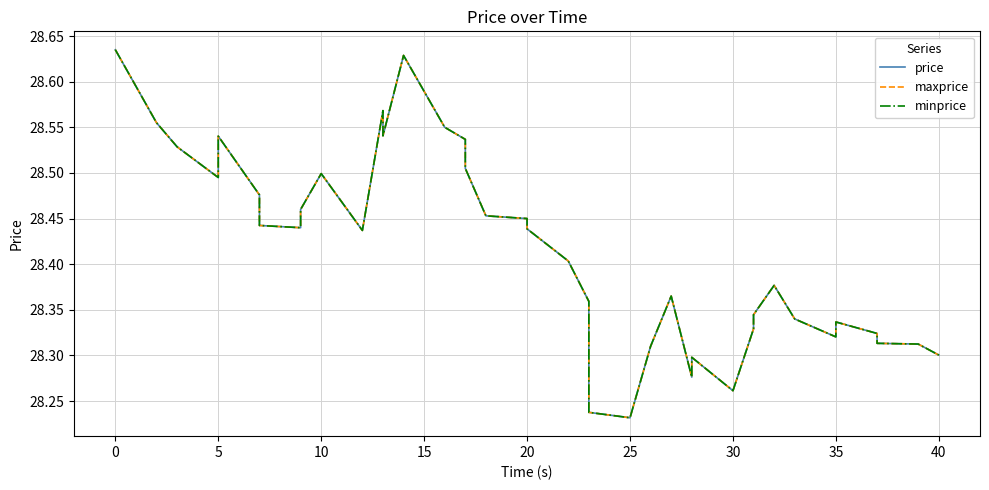

How many interior local peaks does the price series have?

8